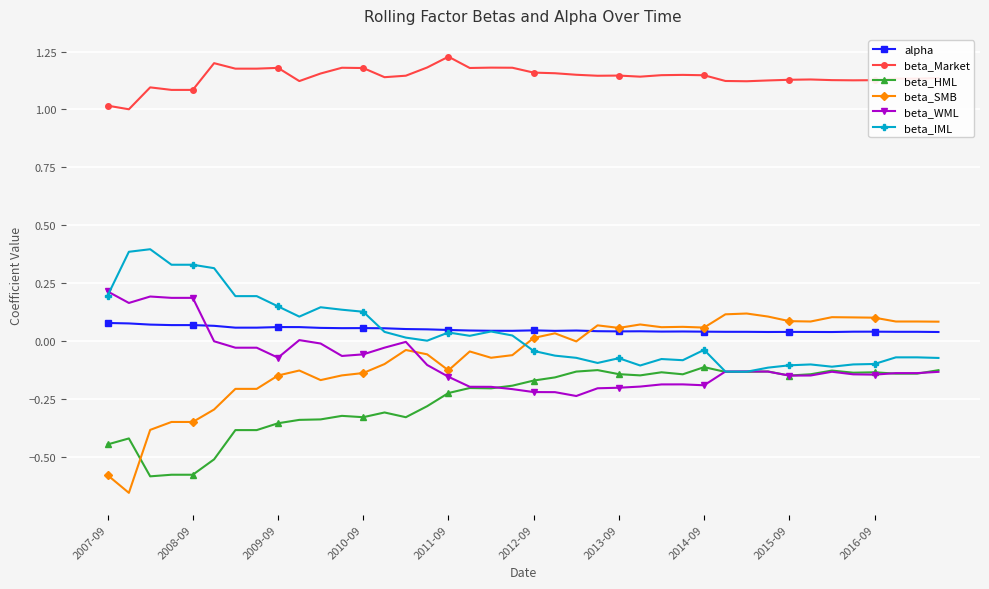

Which series has the largest total across all categories?

beta_Market